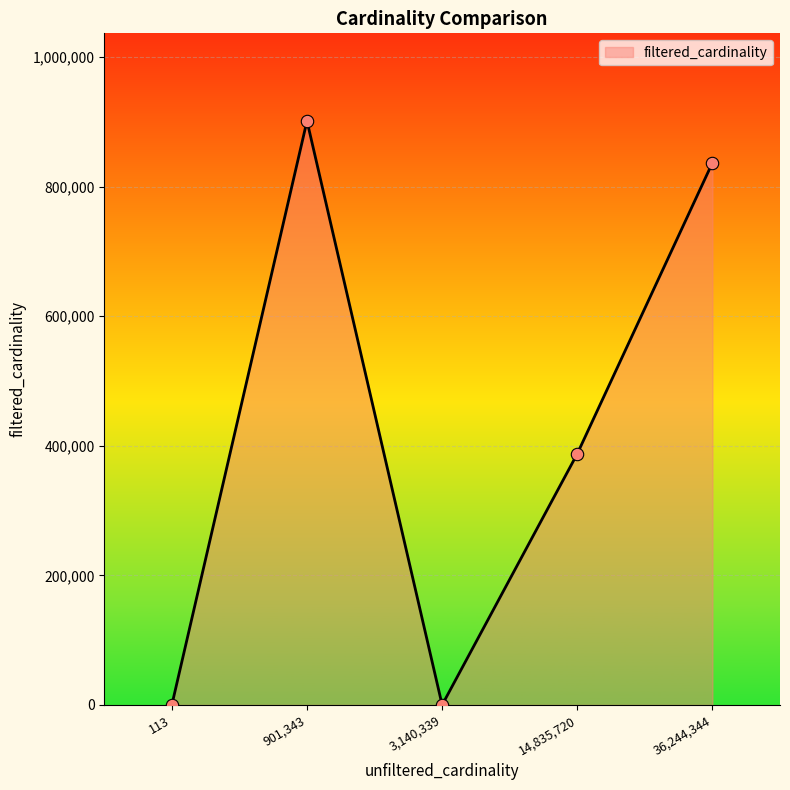

What is the change in value from 14,835,720 to 36,244,344?

+449018